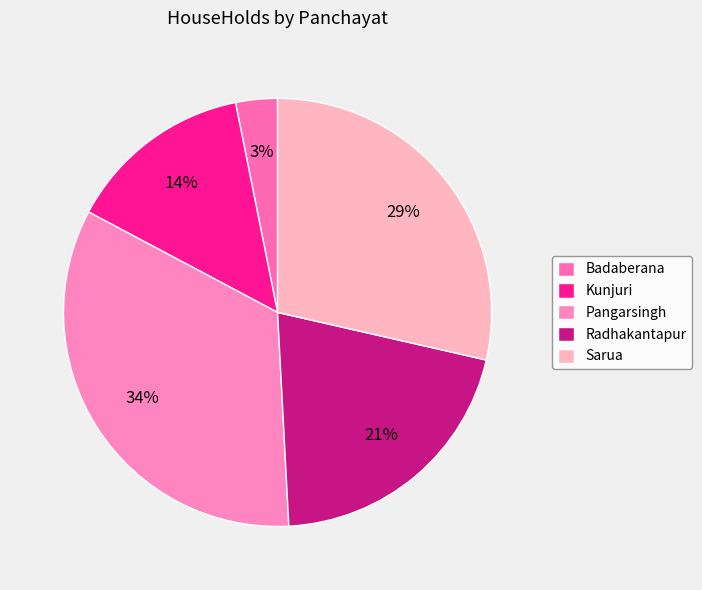

To the nearest percent, what is the difference between the Pangarsingh and Radhakantapur slice percentages?

13%